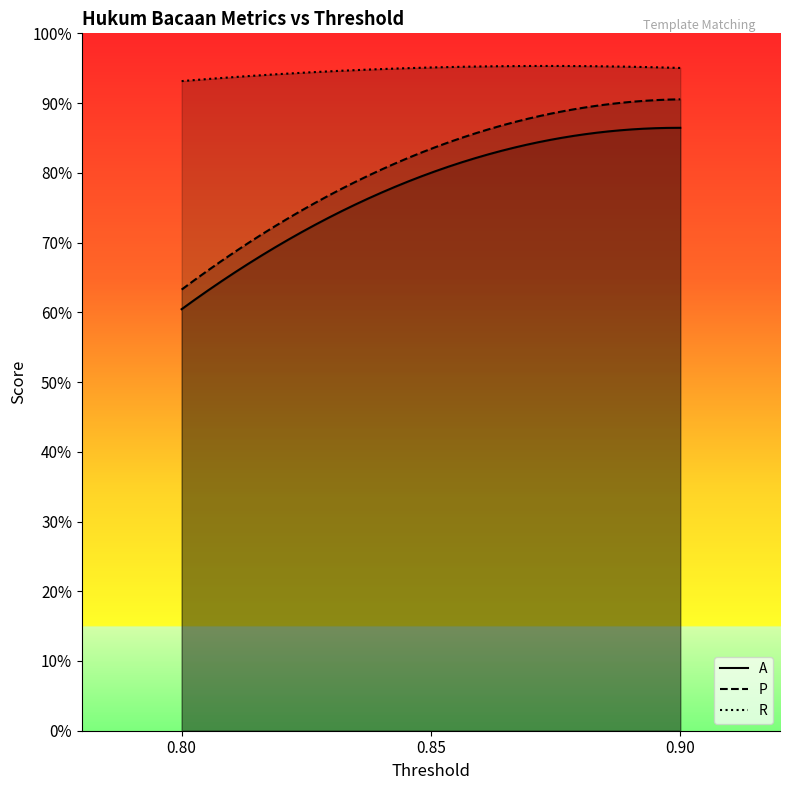

Which series changed the most between 0.8 and 0.9?

P